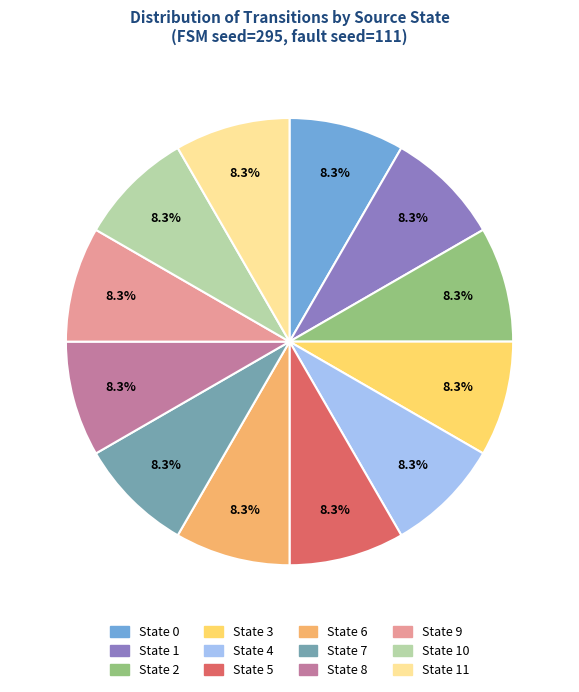

Is there any slice that represents more than half of the pie?

No